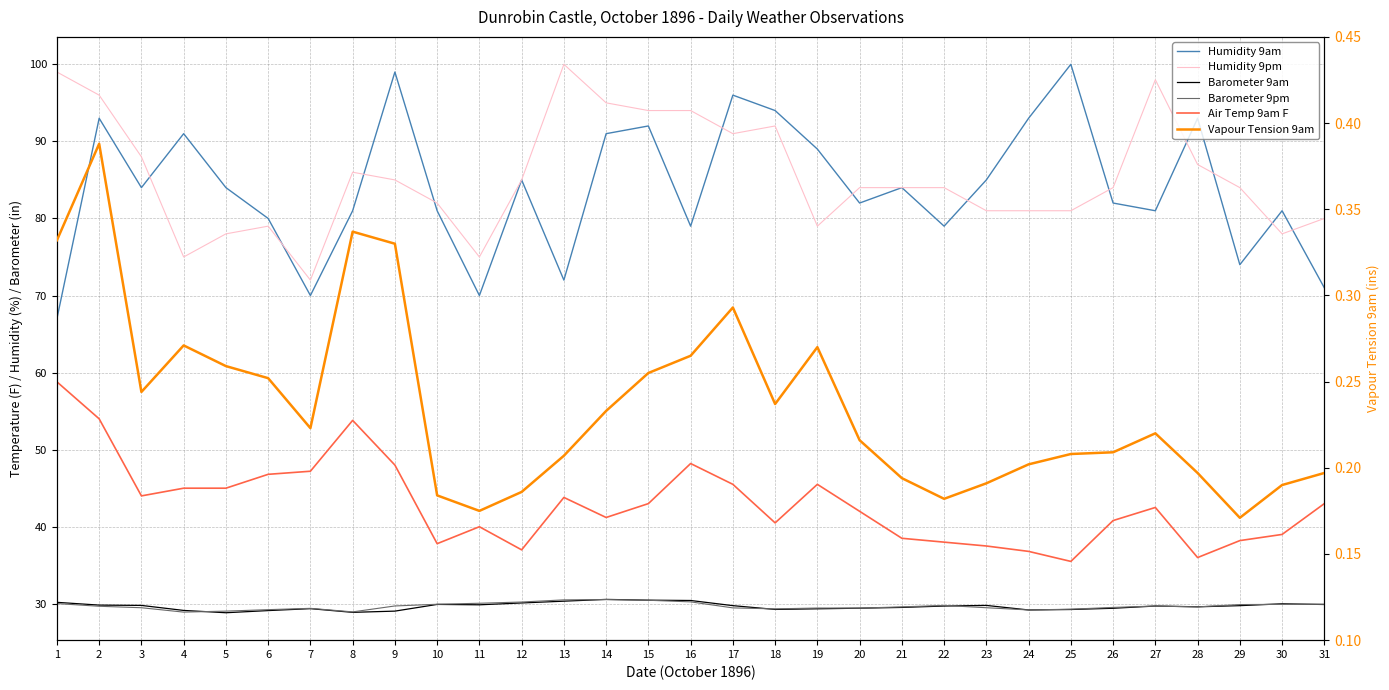

True or false: Vapour Tension 9am and Humidity 9pm cross at least once.

False